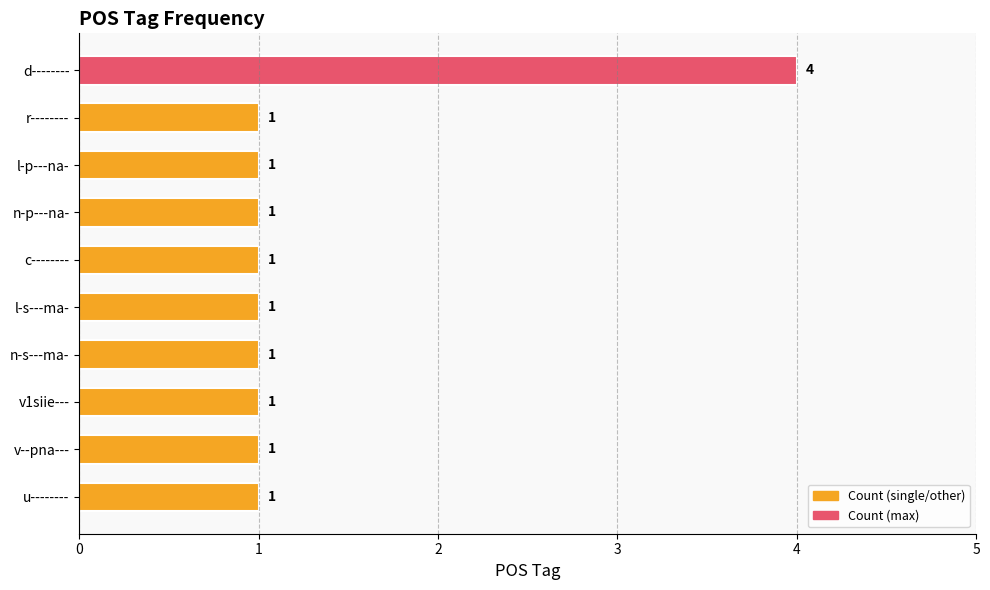

Reading bottom to top, list all the values displayed in this chart.

u--------=1	v--pna---=1	v1siie---=1	n-s---ma-=1	l-s---ma-=1	c--------=1	n-p---na-=1	l-p---na-=1	r--------=1	d--------=4